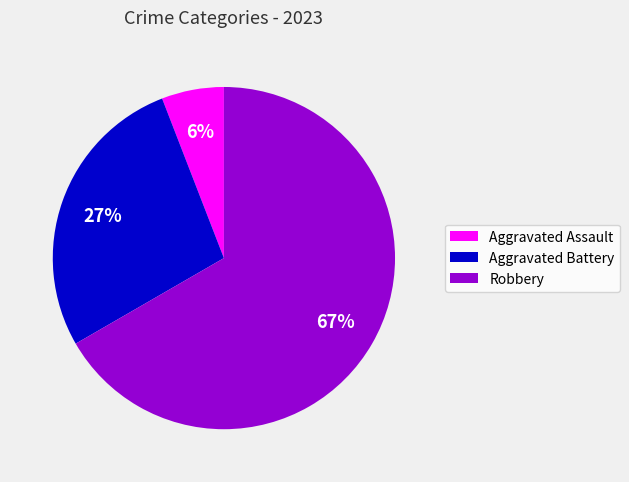

Which category has the biggest portion of the pie?

Robbery